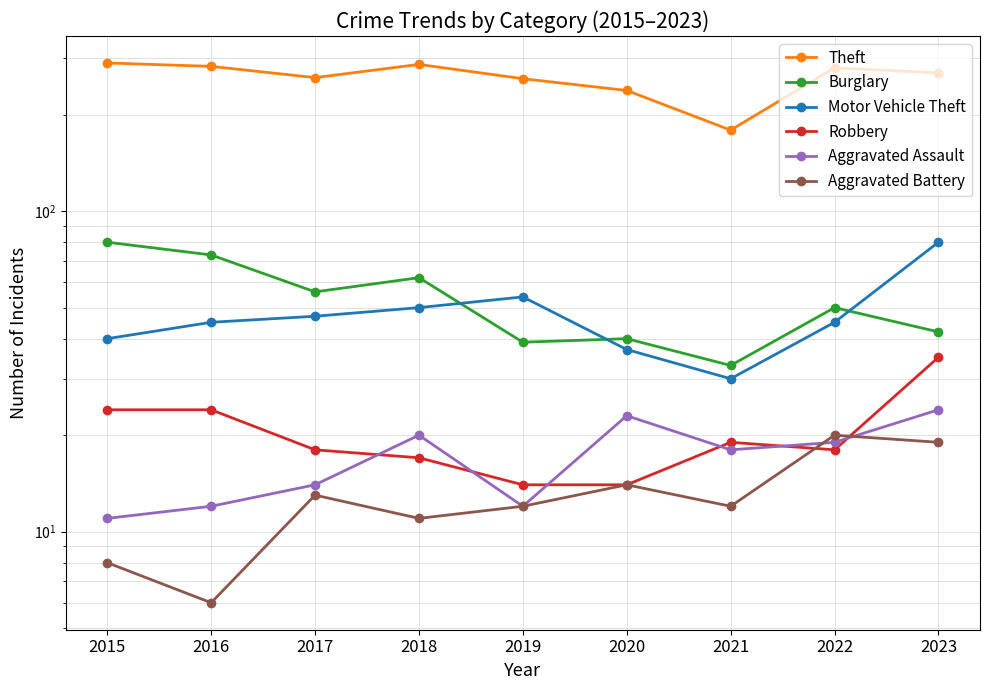

What value does the Motor Vehicle Theft series have at 2022?

45